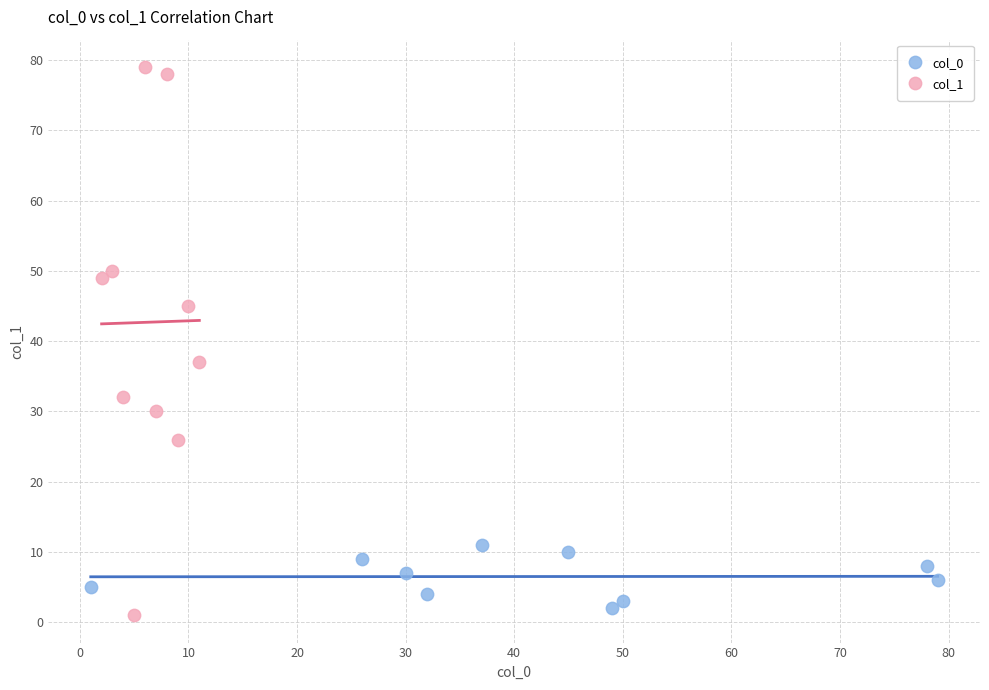

Which series contains the highest Y value?

col_1